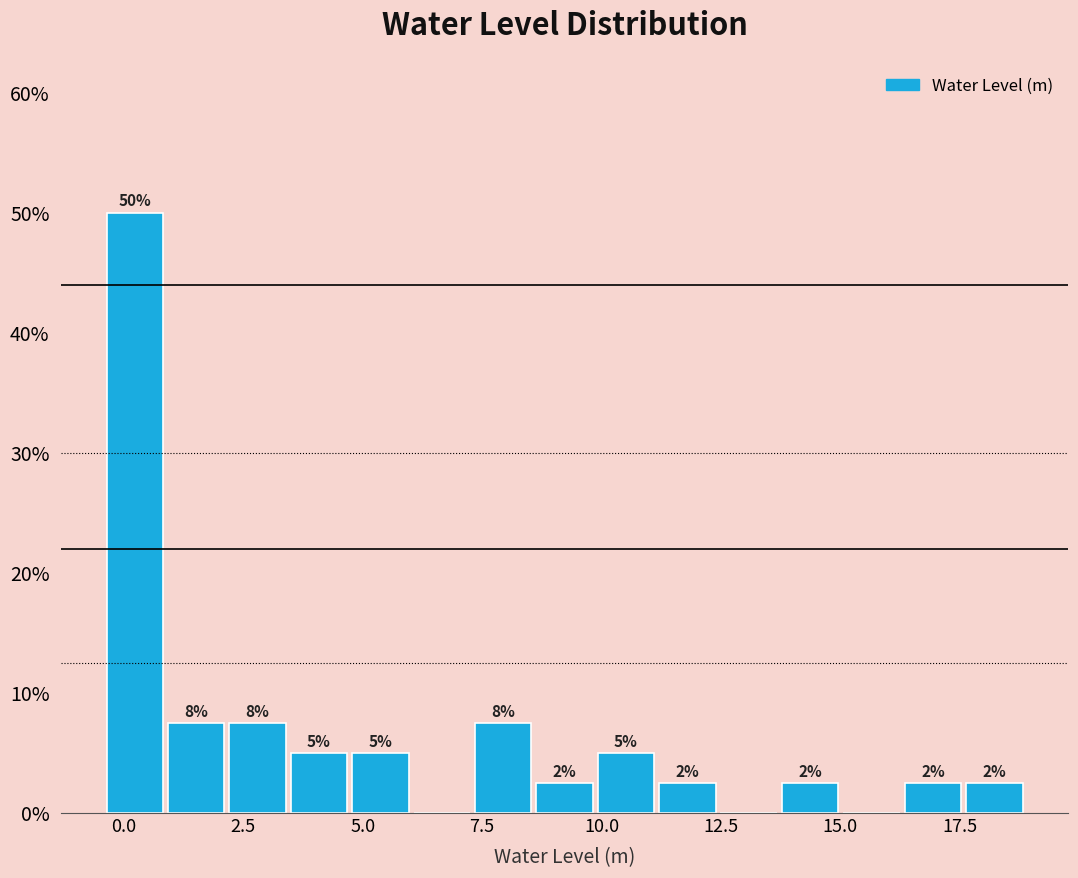

Around what value on the x-axis is the tallest bar? Give the approximate position of its centre, as read against the axis.

0.0